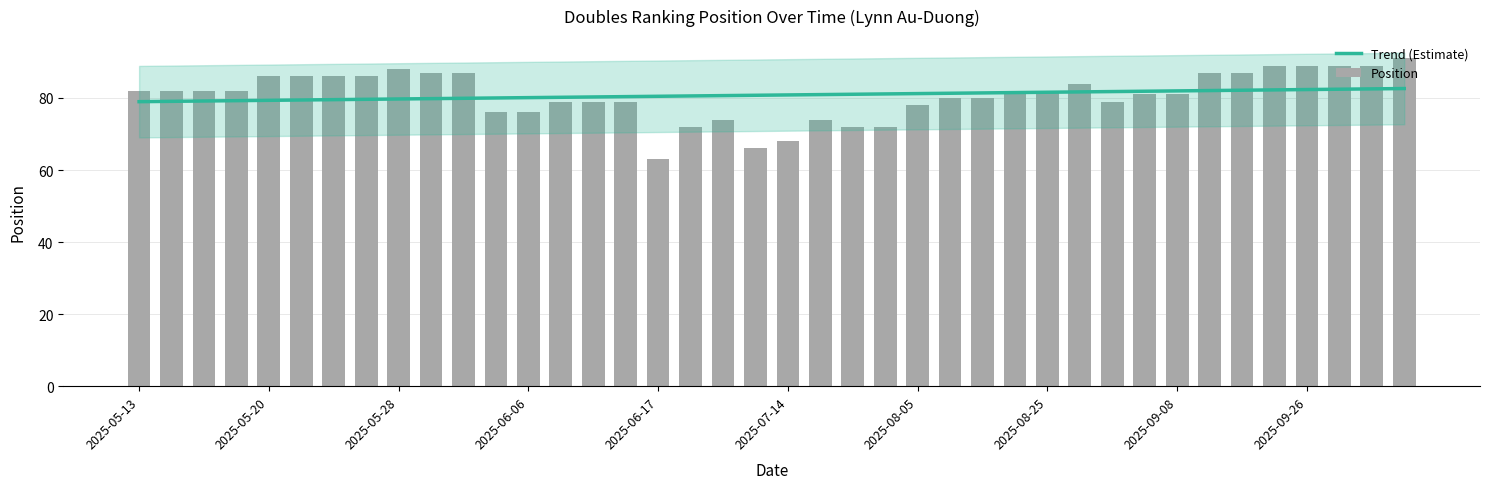

What is the change in value from 2025-08-13 to 2025-05-25?

+6